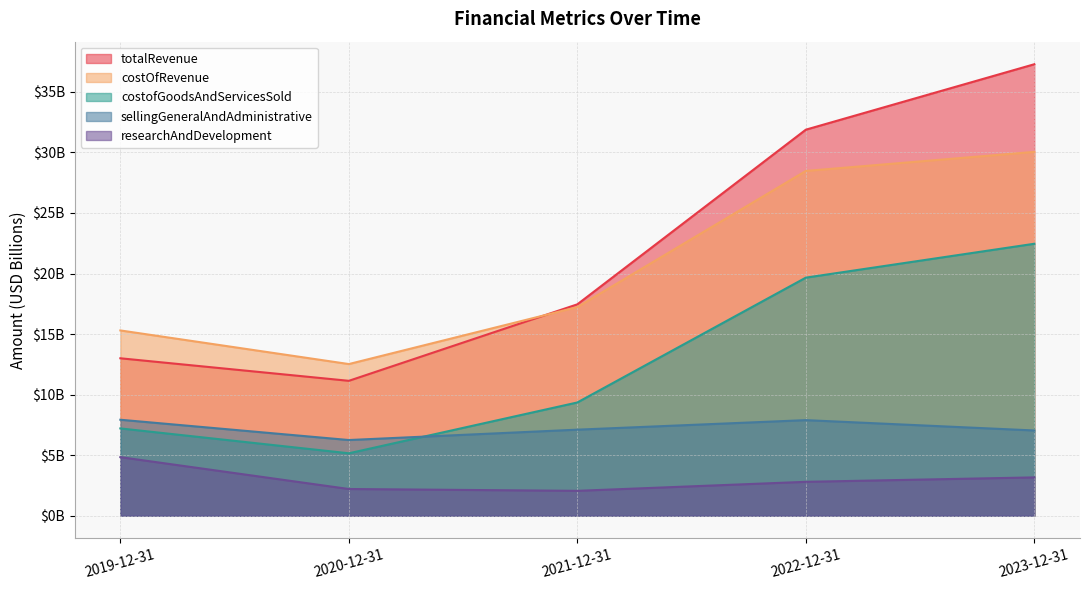

What is the label of the 5th point from the left?

2023-12-31